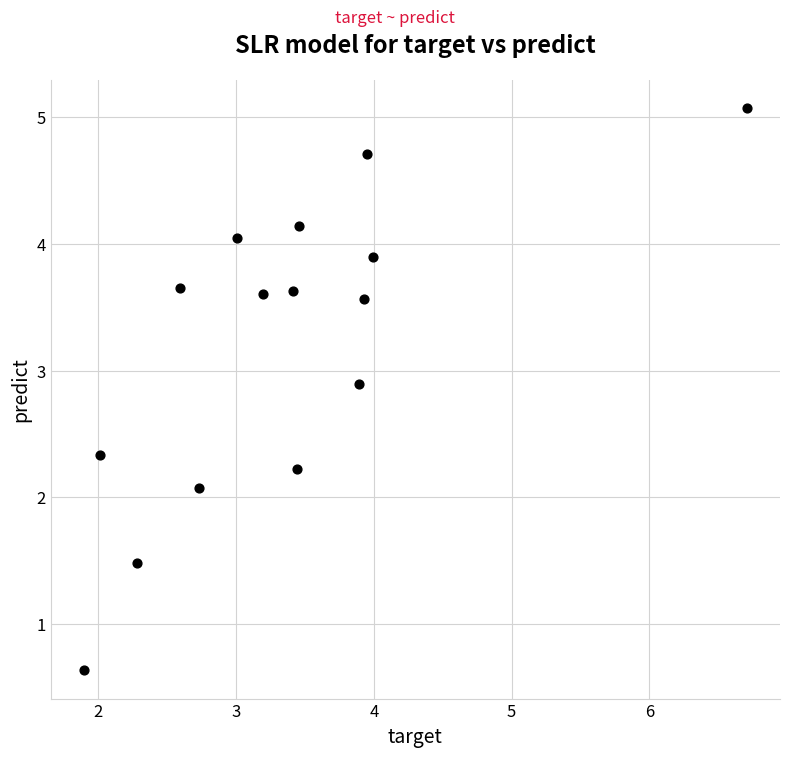

What Y value in the scatter plot is closest to 2?

2.1